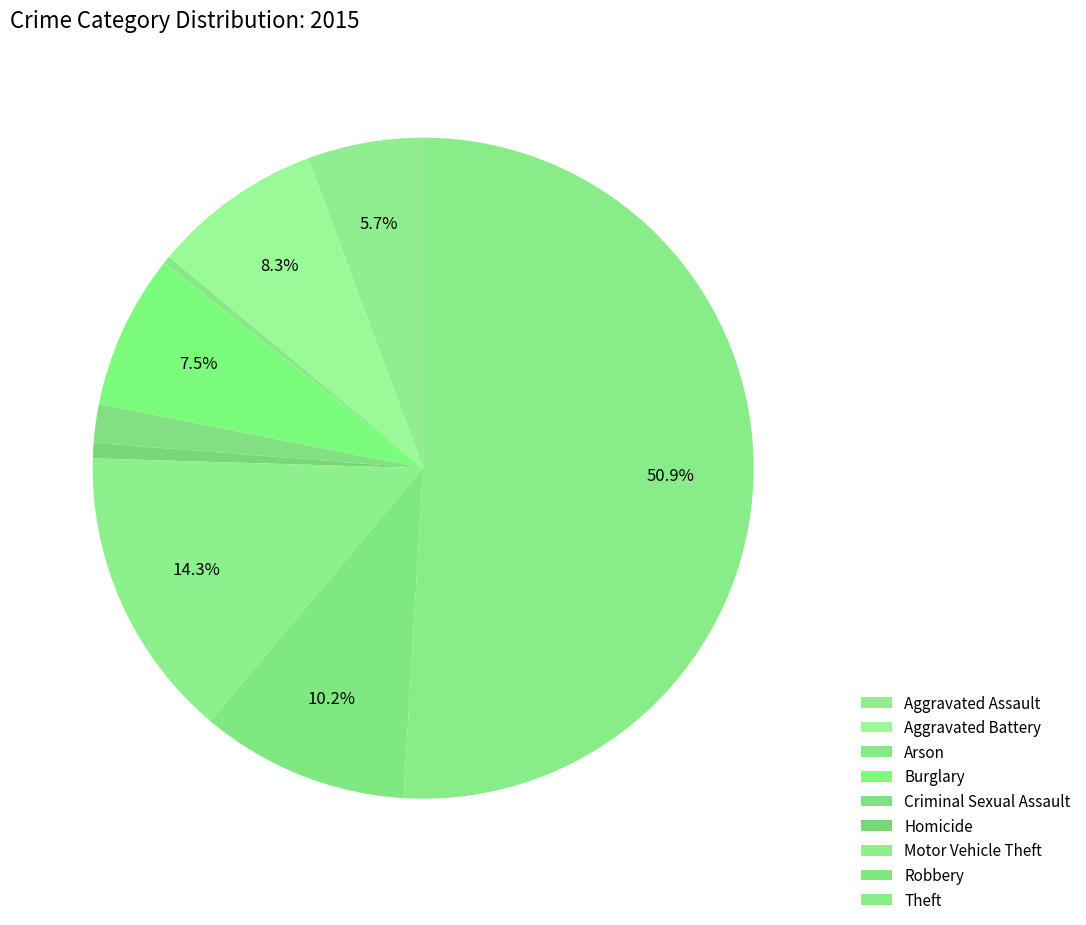

The Theft slice represents 51% of the pie. True or false?

True